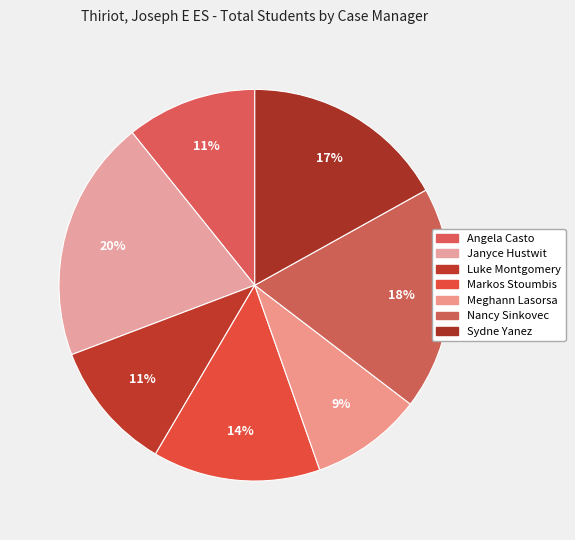

The Angela Casto slice represents 22% of the pie. True or false?

False